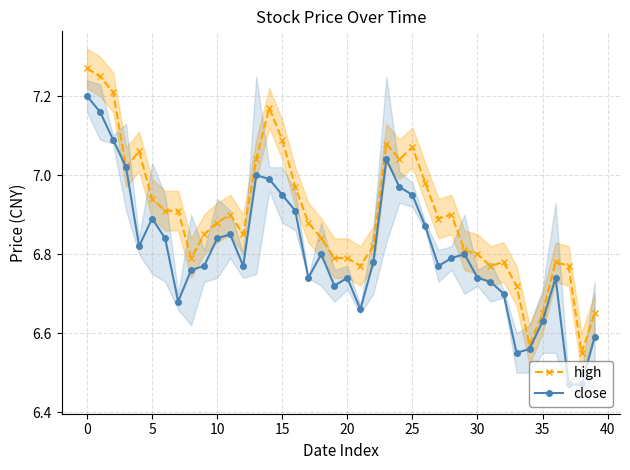

Which series has the largest total across all categories?

high